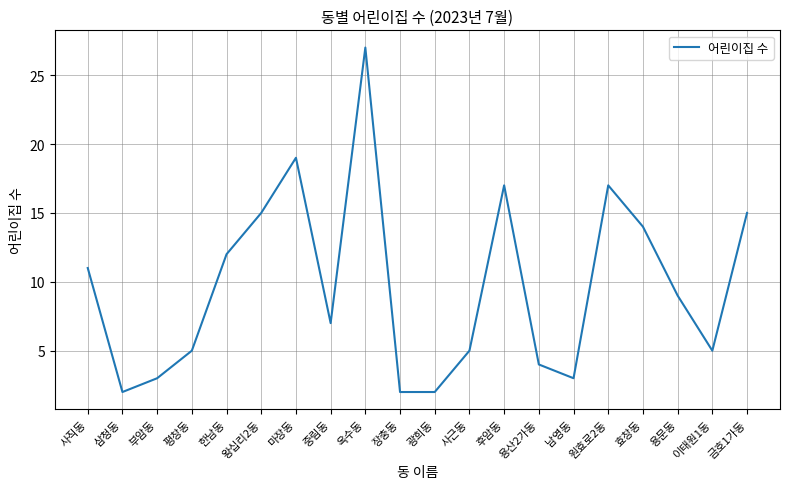

Reading left to right, transcribe all the data shown in this chart.

11	2	3	5	12	15	19	7	27	2	2	5	17	4	3	17	14	9	5	15